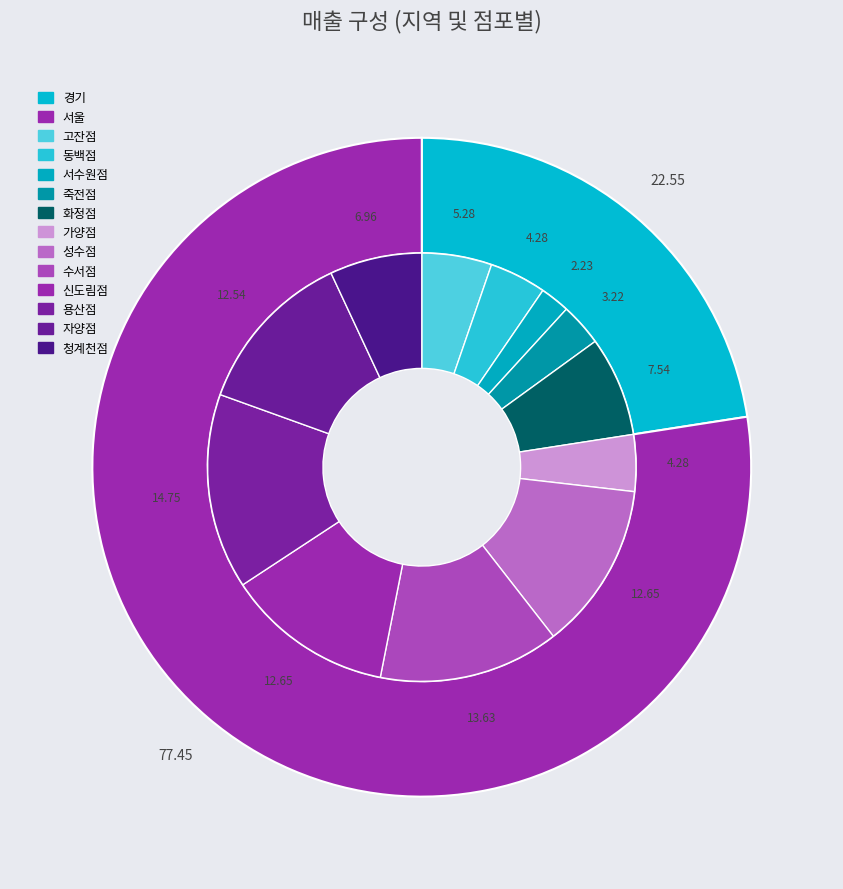

Which slice is the largest?

서울